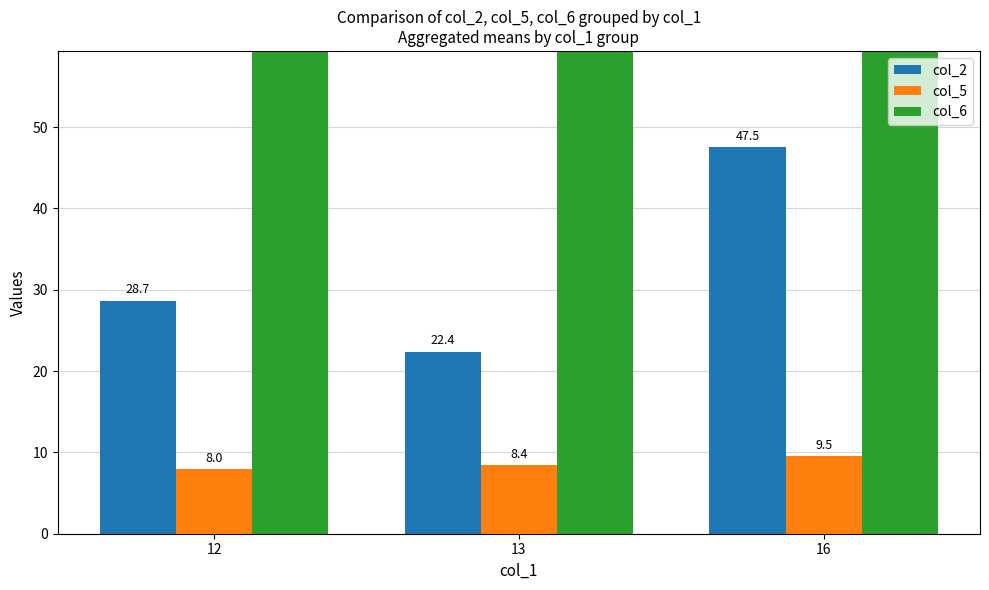

What are all the series names shown in the legend?

col_2, col_5, col_6